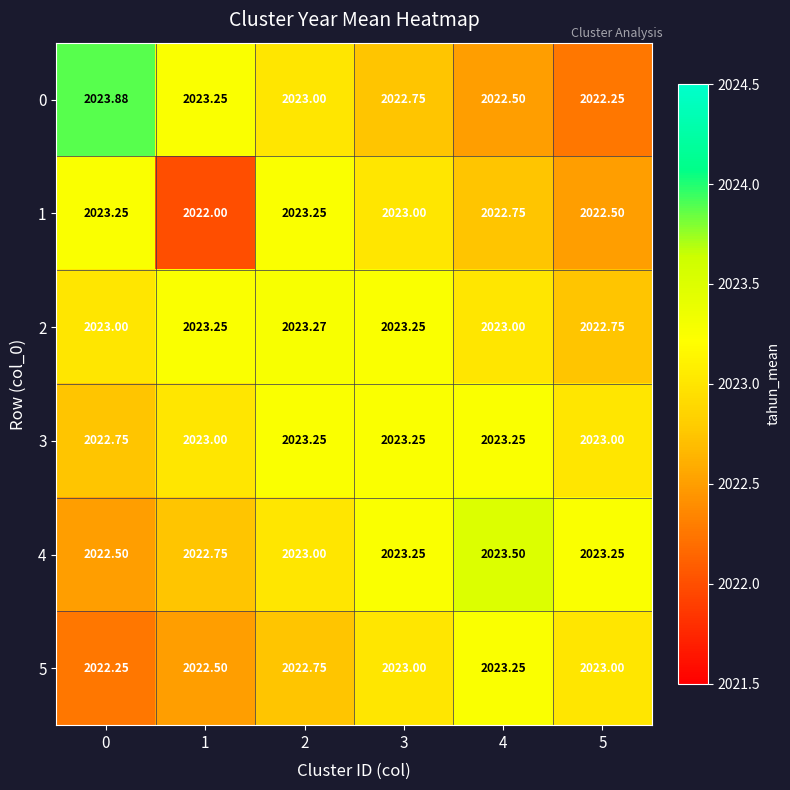

Is the value of 1 at 1 greater than the value of 0 at 3?

No